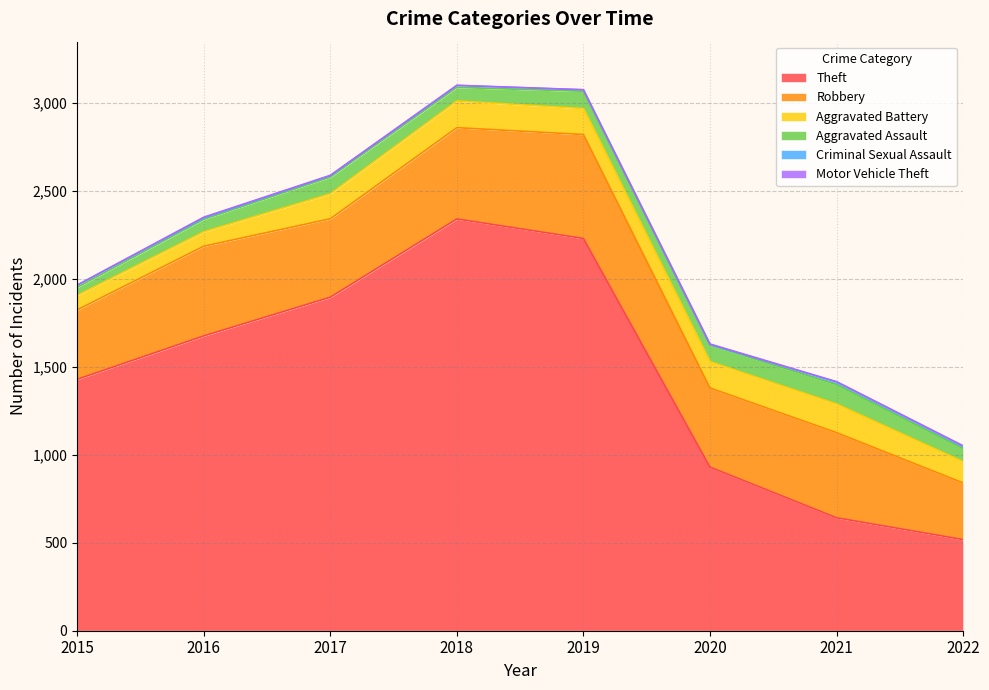

Reading left to right, what are all the values shown in this chart?

Theft: 1429	1676	1896	2341	2230	930	642	518
Robbery: 395	510	446	519	591	450	484	322
Aggravated Battery: 82	82	142	152	148	150	163	121
Aggravated Assault: 46	71	95	77	98	94	110	74
Criminal Sexual Assault: 12	8	8	11	8	3	15	14
Motor Vehicle Theft: 1	4	2	1	1	3	2	2